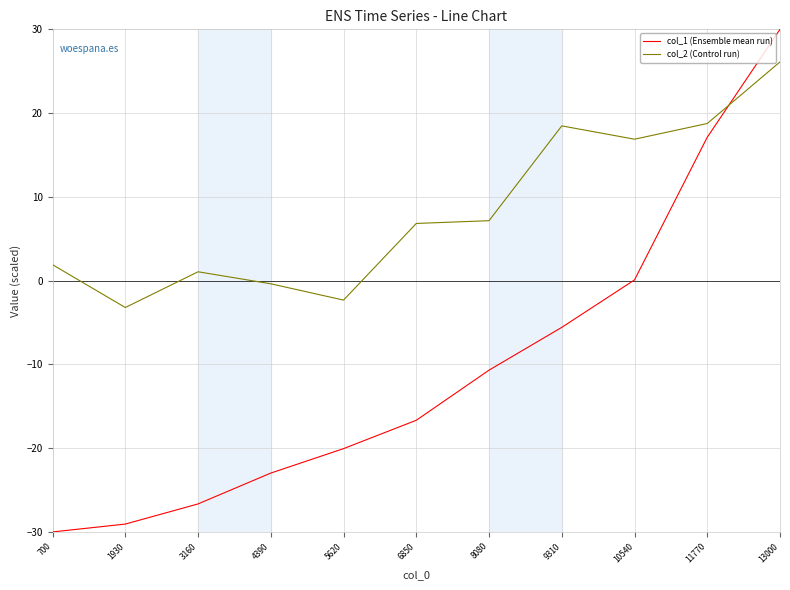

What is the difference between the maximum and minimum values in the col_1 (Ensemble mean run) series?

60.0